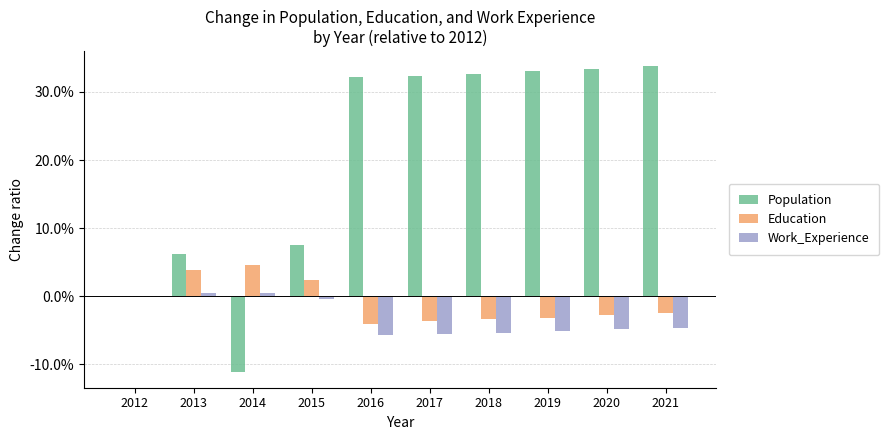

What are all the series names shown in the legend?

Population, Education, Work_Experience